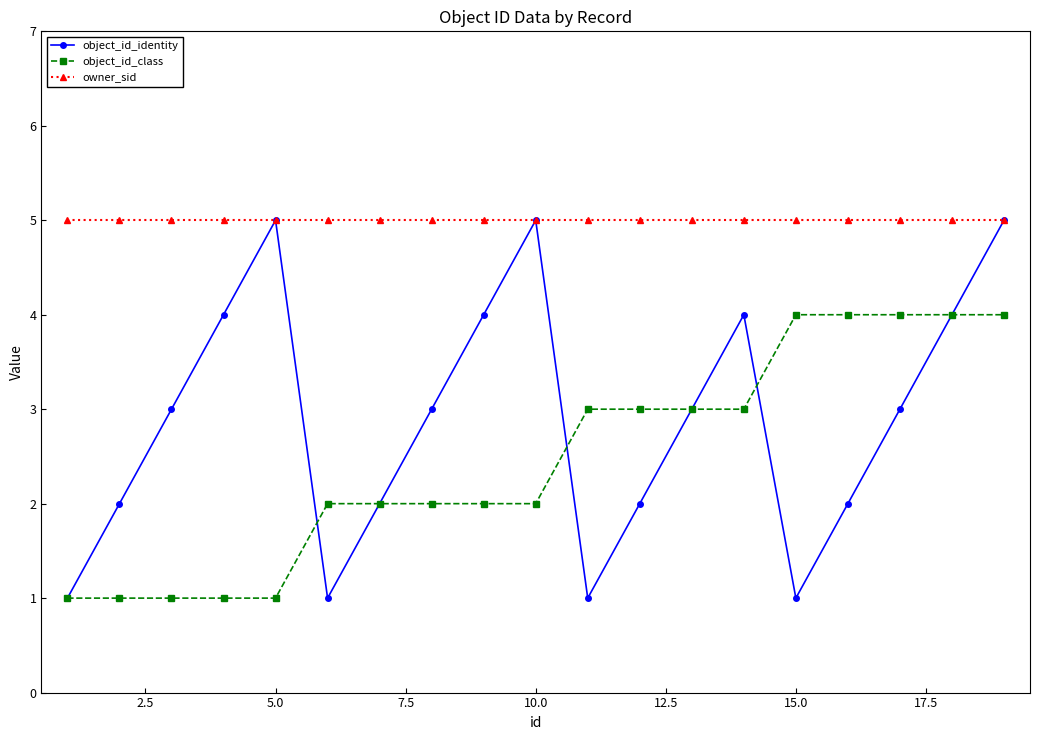

Reading left to right, what are all the values shown in this chart?

object_id_identity: 1	2	3	4	5	1	2	3	4	5	1	2	3	4	1	2	3	4	5
object_id_class: 1	1	1	1	1	2	2	2	2	2	3	3	3	3	4	4	4	4	4
owner_sid: 5	5	5	5	5	5	5	5	5	5	5	5	5	5	5	5	5	5	5